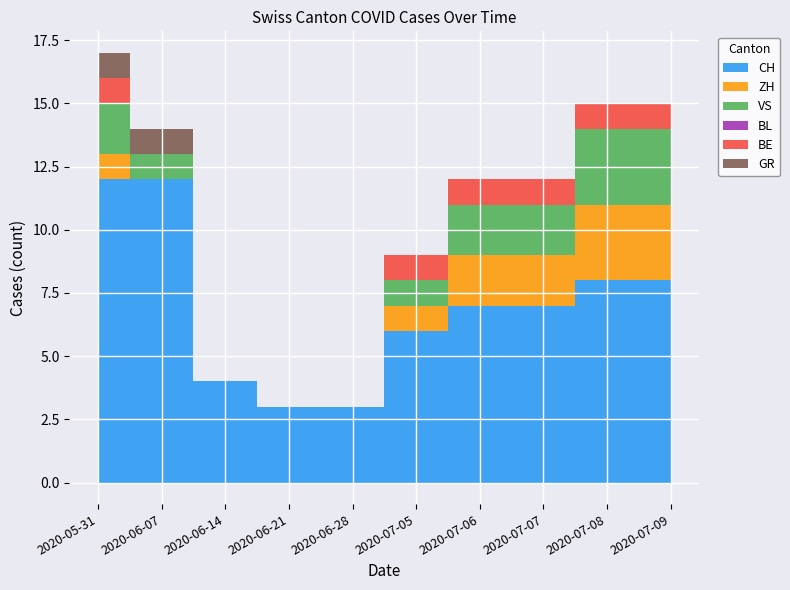

What is the label of the 7th point from the right?

2020-06-21